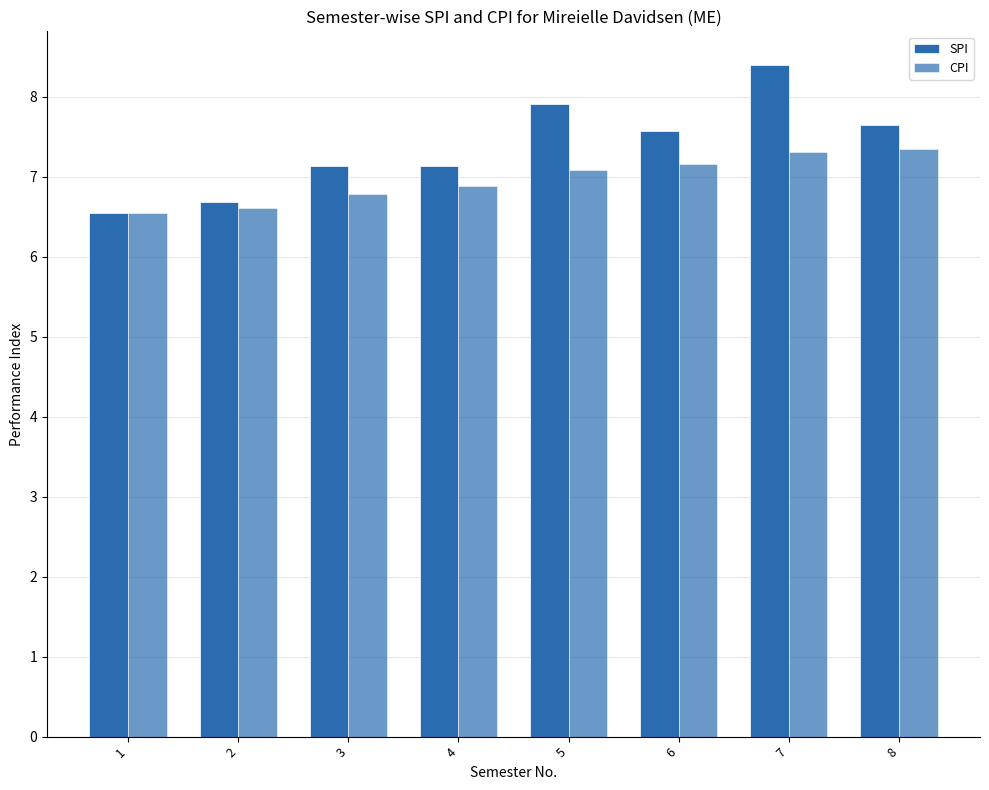

How many data points in CPI are less than 7?

4